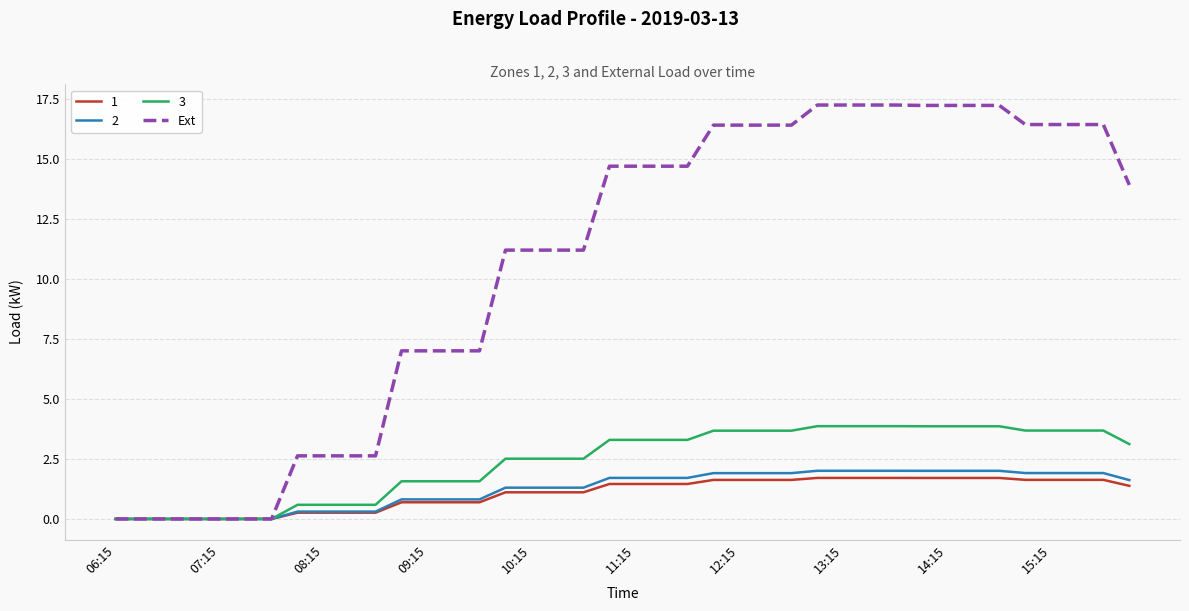

Which series has the largest total across all categories?

Ext